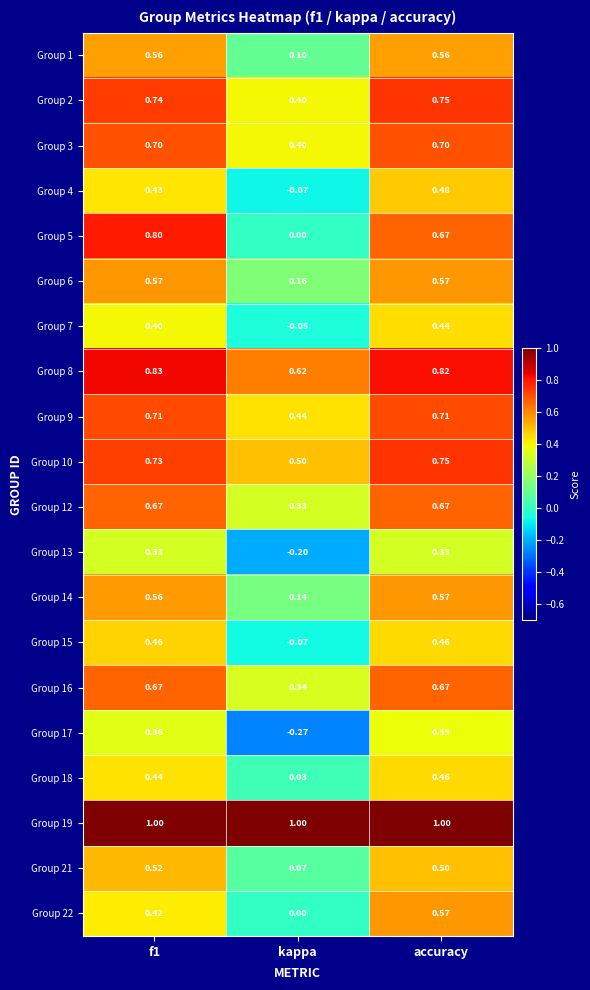

Which series has the widest spread of values?

Group 5